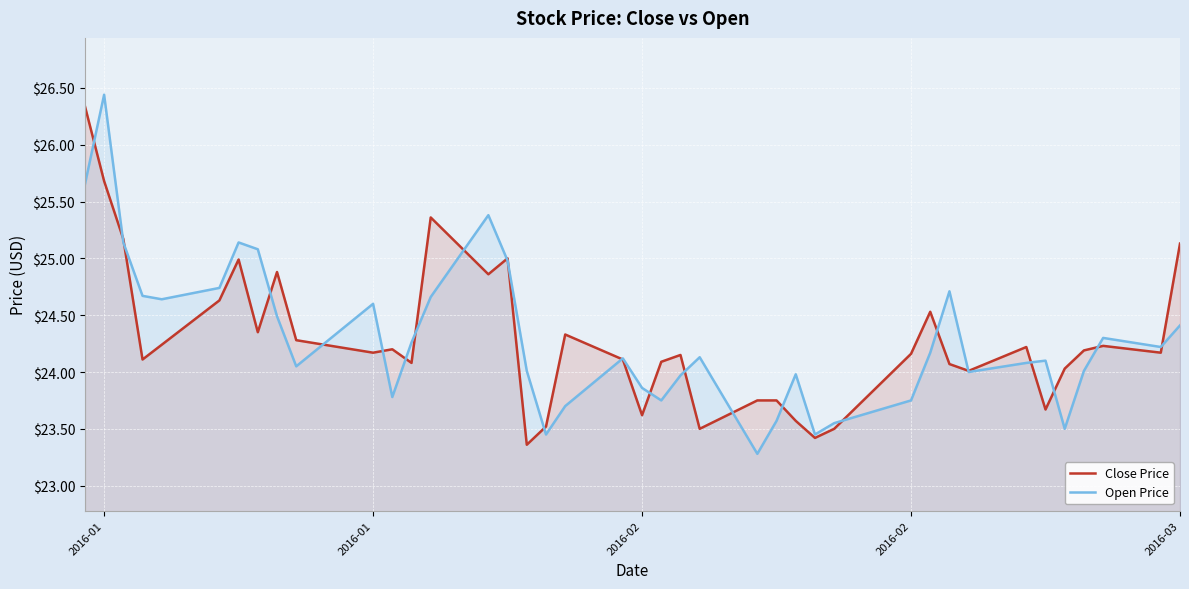

Does the chart display data point markers on the line(s)?

No